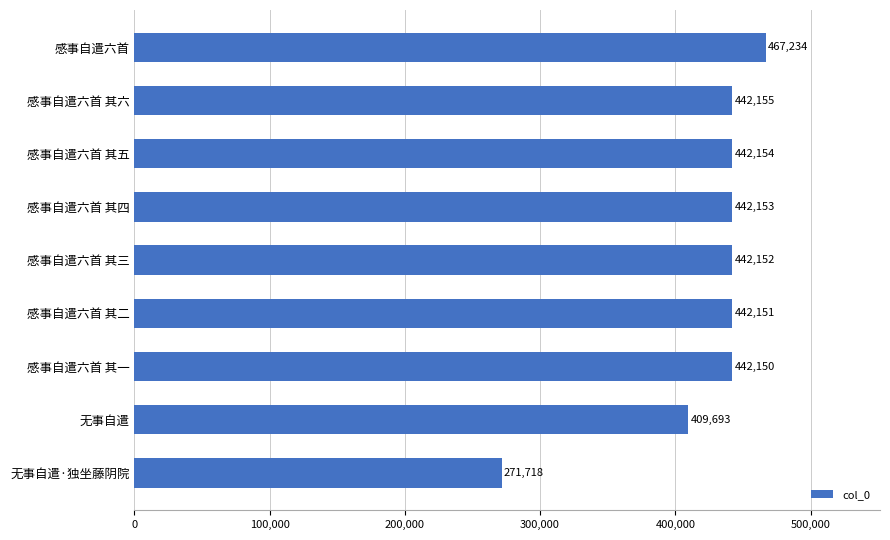

What is the average value?

422396